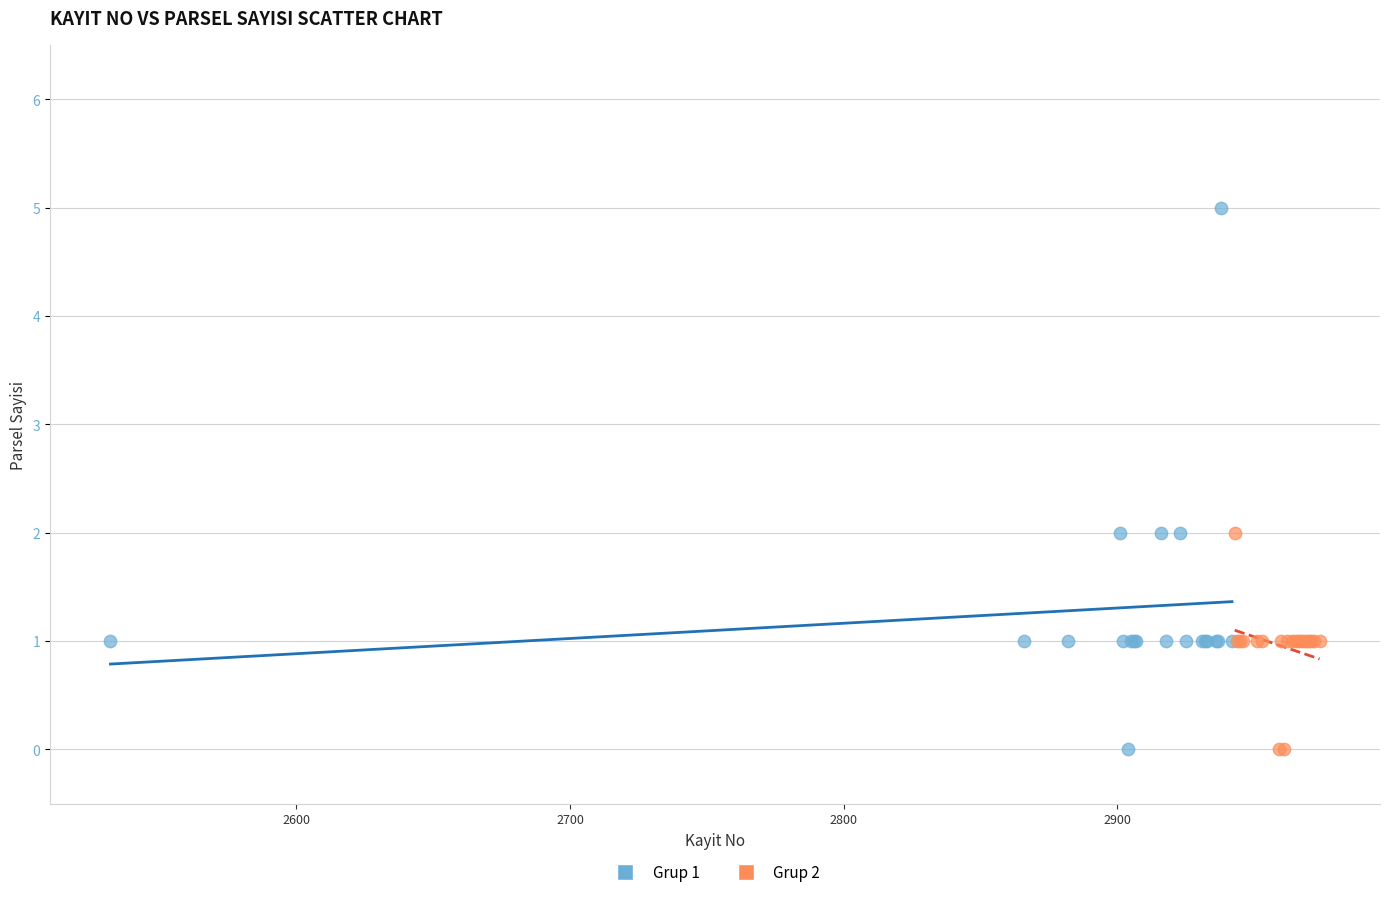

Which series has the widest spread of Y values?

Grup 1